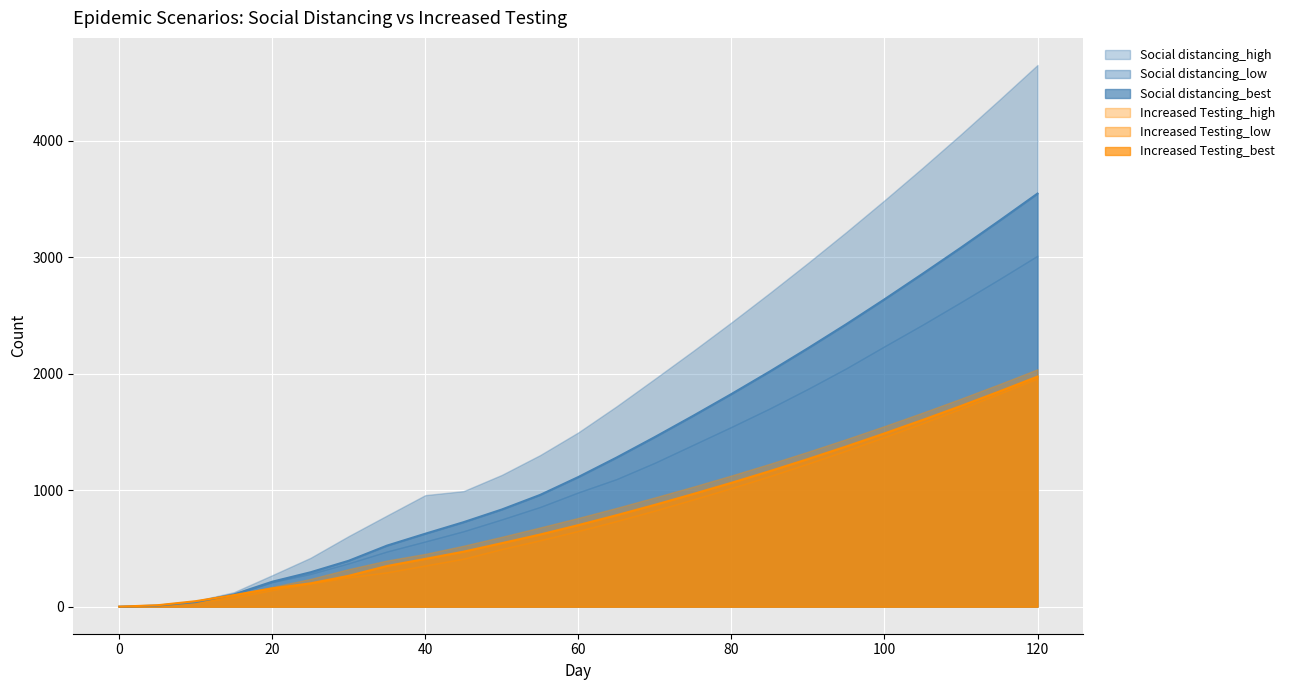

True or false: Social distancing_best and Social distancing_low cross at least once.

False